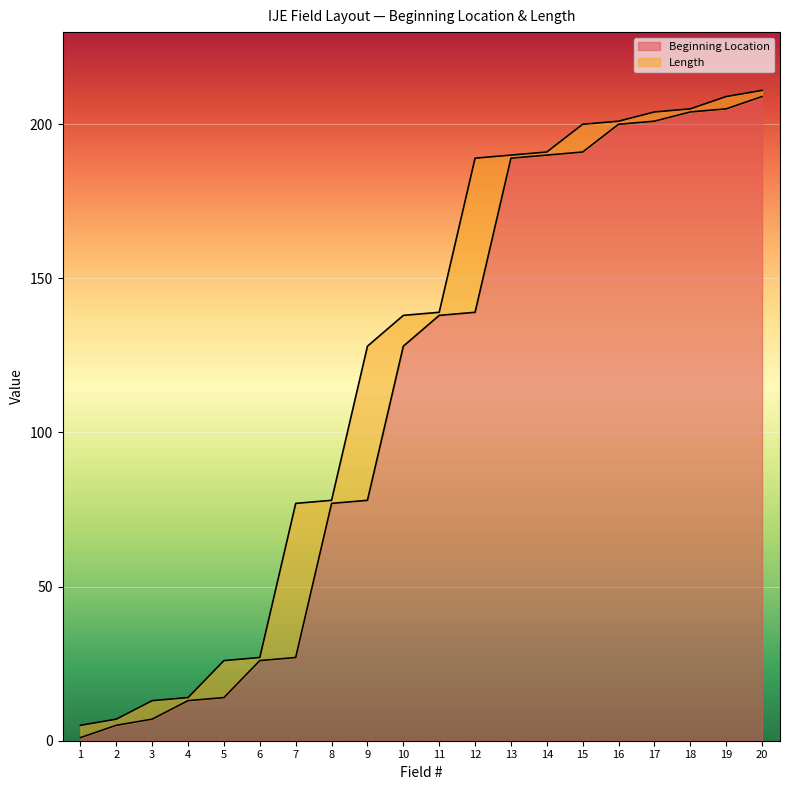

What is the change in value from 1 to 3?

+6